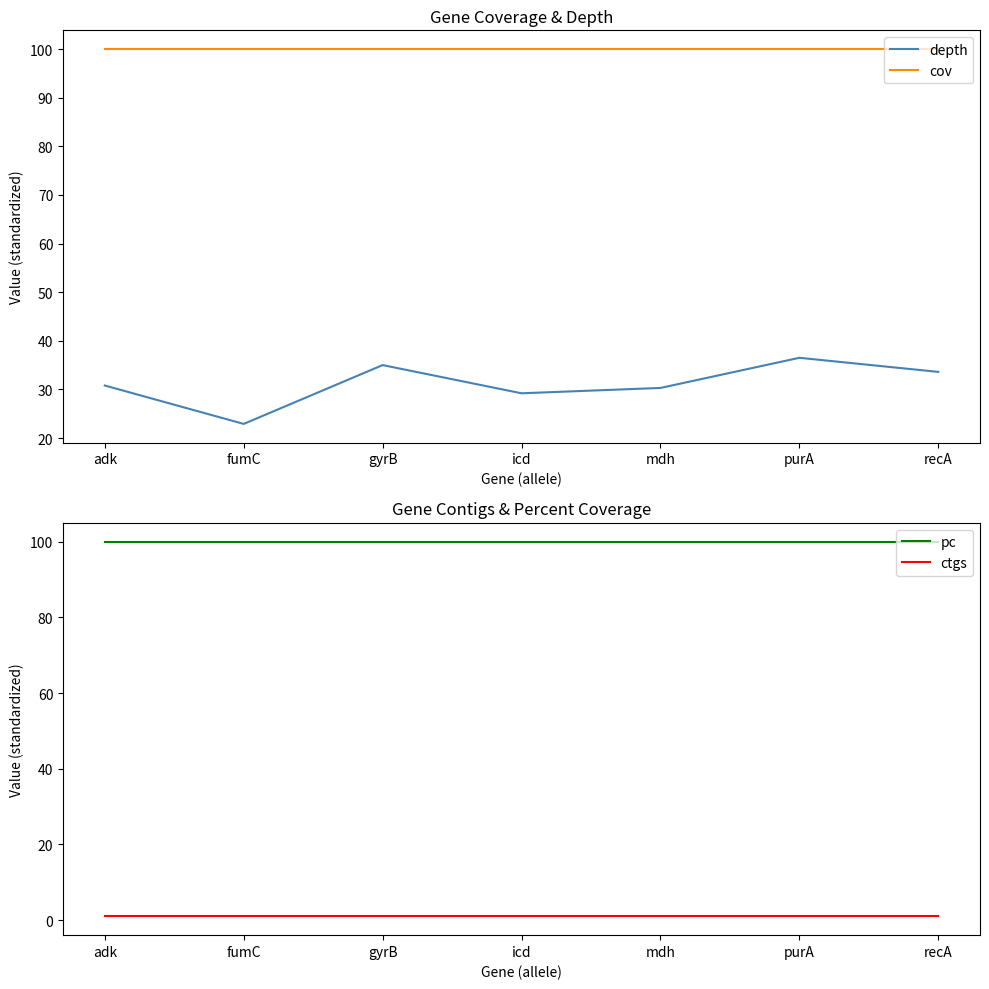

Reading right to left, transcribe all the data shown in this chart.

depth: recA=33.6	purA=36.5	mdh=30.3	icd=29.2	gyrB=35.0	fumC=22.9	adk=30.8
cov: recA=100.0	purA=100.0	mdh=100.0	icd=100.0	gyrB=100.0	fumC=100.0	adk=100.0
pc: recA=100.0	purA=100.0	mdh=100.0	icd=100.0	gyrB=100.0	fumC=100.0	adk=100.0
ctgs: recA=1.0	purA=1.0	mdh=1.0	icd=1.0	gyrB=1.0	fumC=1.0	adk=1.0